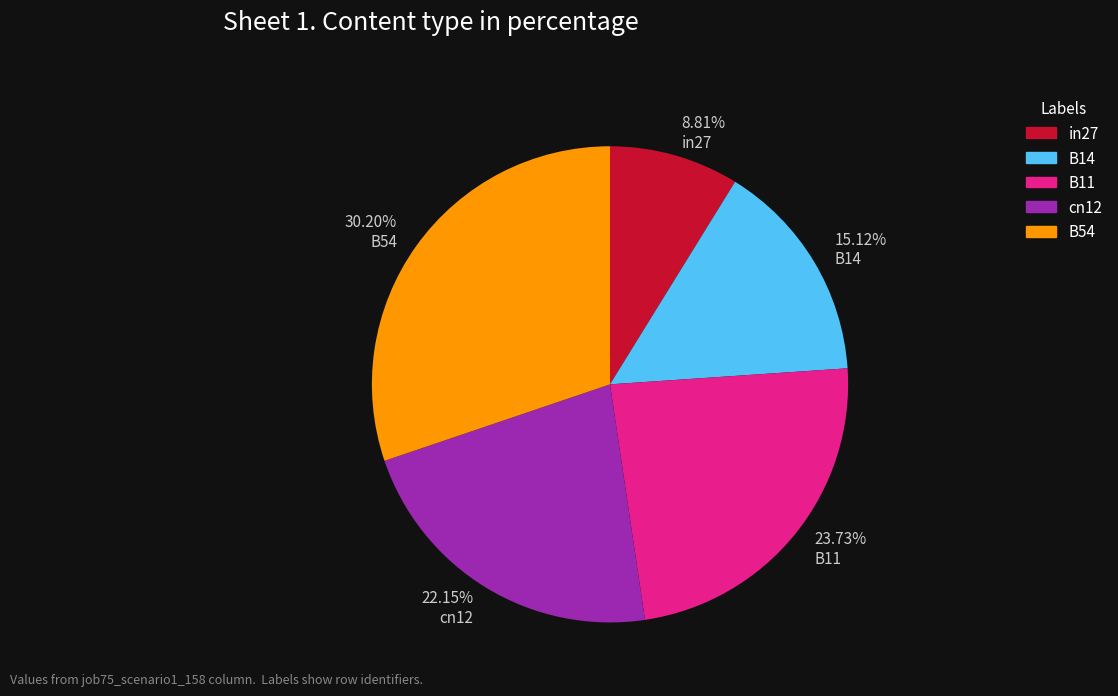

To the nearest percent, what portion does B54 represent?

30%